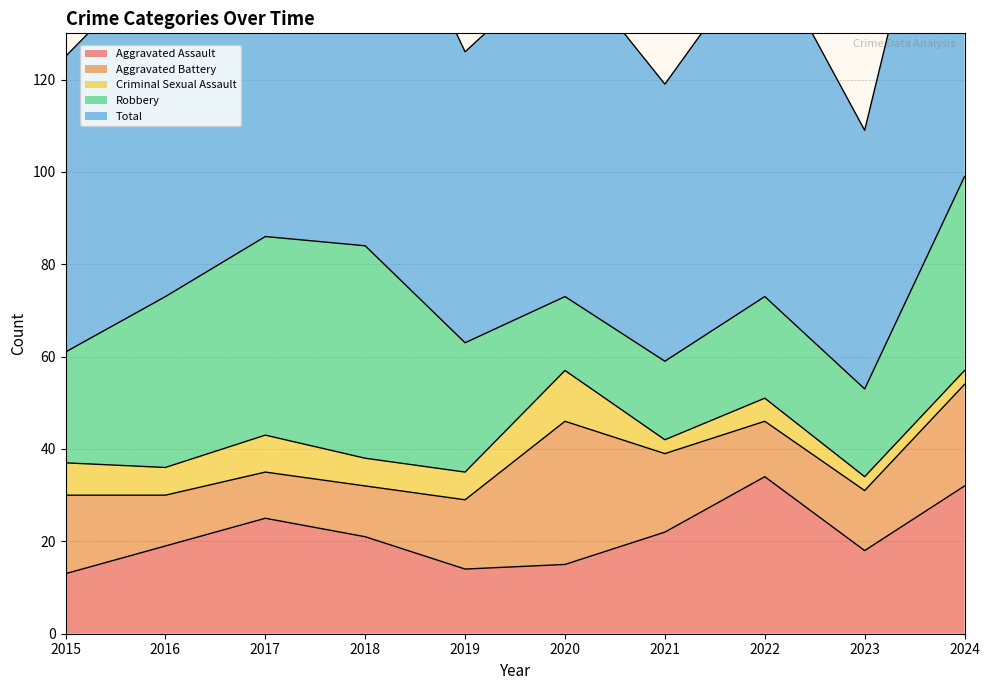

What is the highest value of the Robbery series?

46